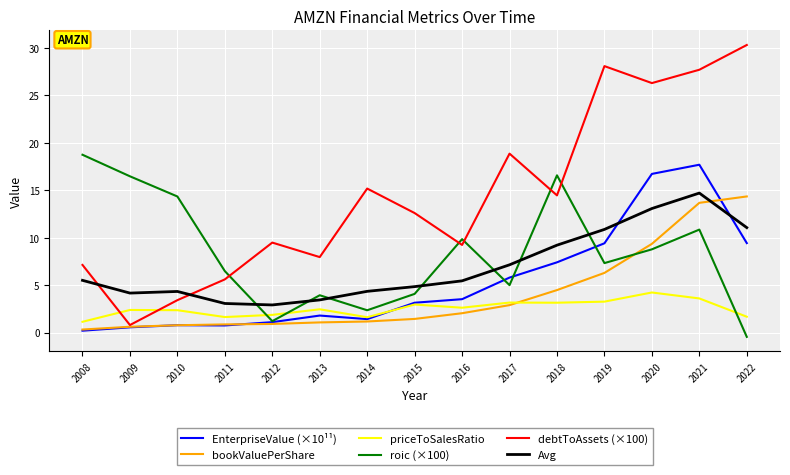

Which category has the highest value in the roic (×100) series?

2008